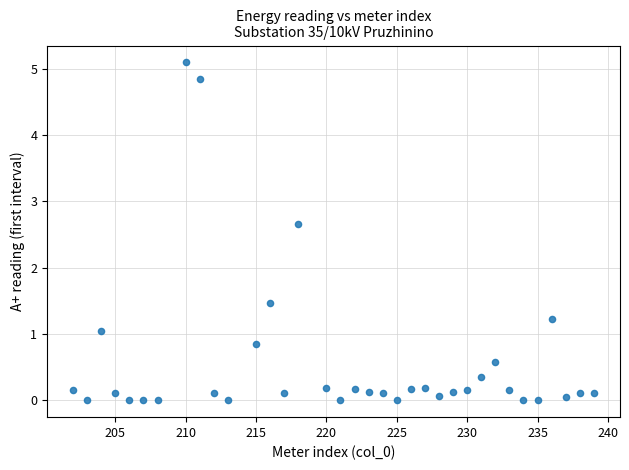

What Y value in the scatter plot is closest to 2?

1.5